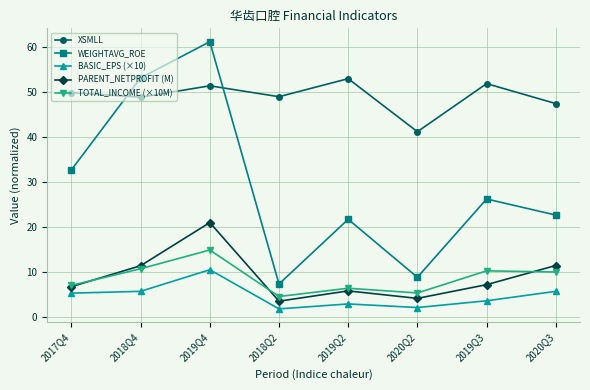

Between 2018Q4 and 2020Q2, which series saw the biggest shift?

WEIGHTAVG_ROE